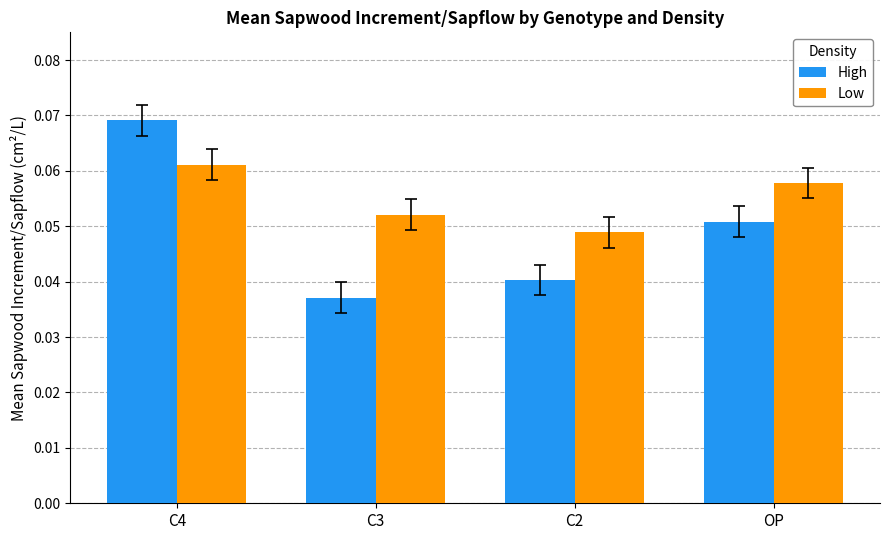

Rank the categories by High value from highest to lowest.

C4, OP, C2, C3